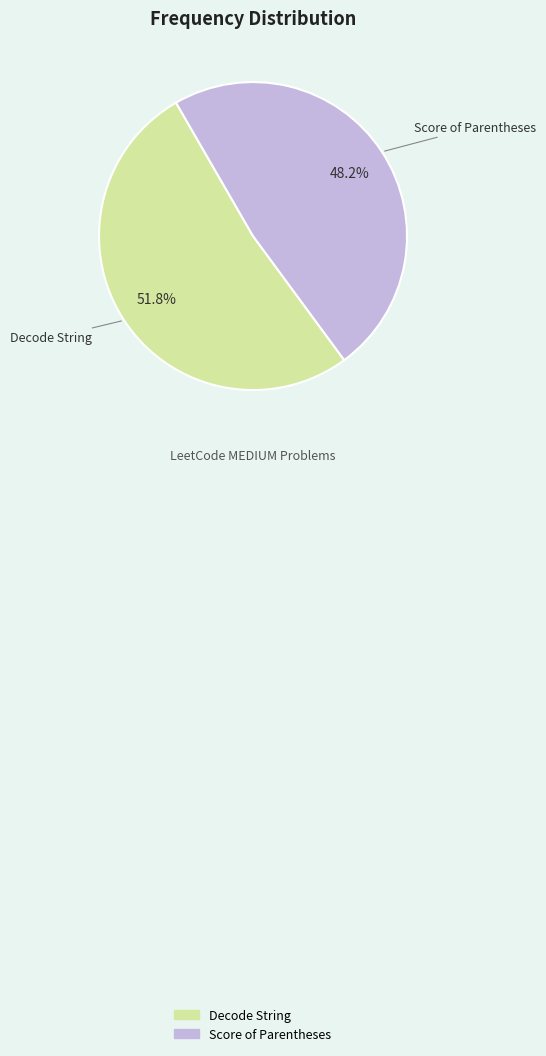

The Decode String slice represents 58% of the pie. True or false?

False